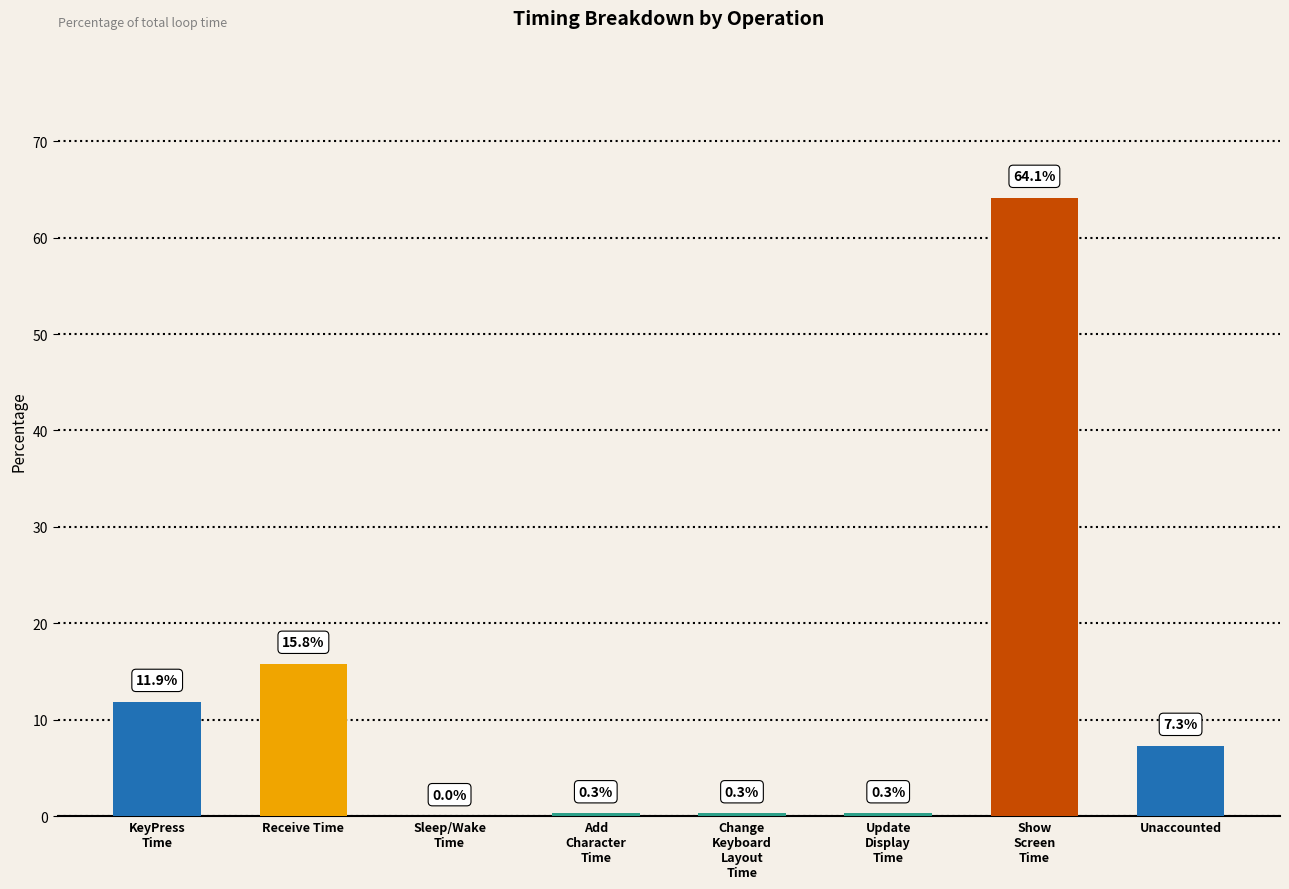

True or false: the data shows 0.1 at Change
Keyboard
Layout
Time.

False